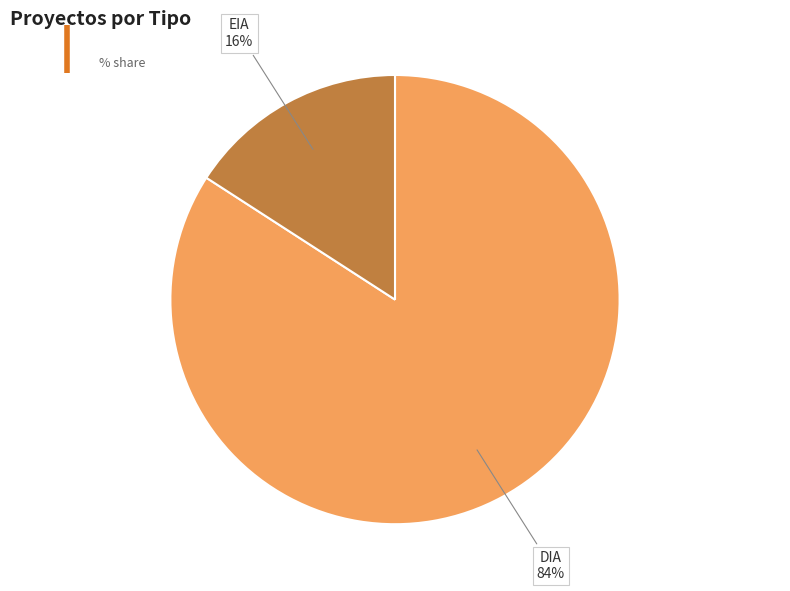

Does any single category account for the majority?

Yes